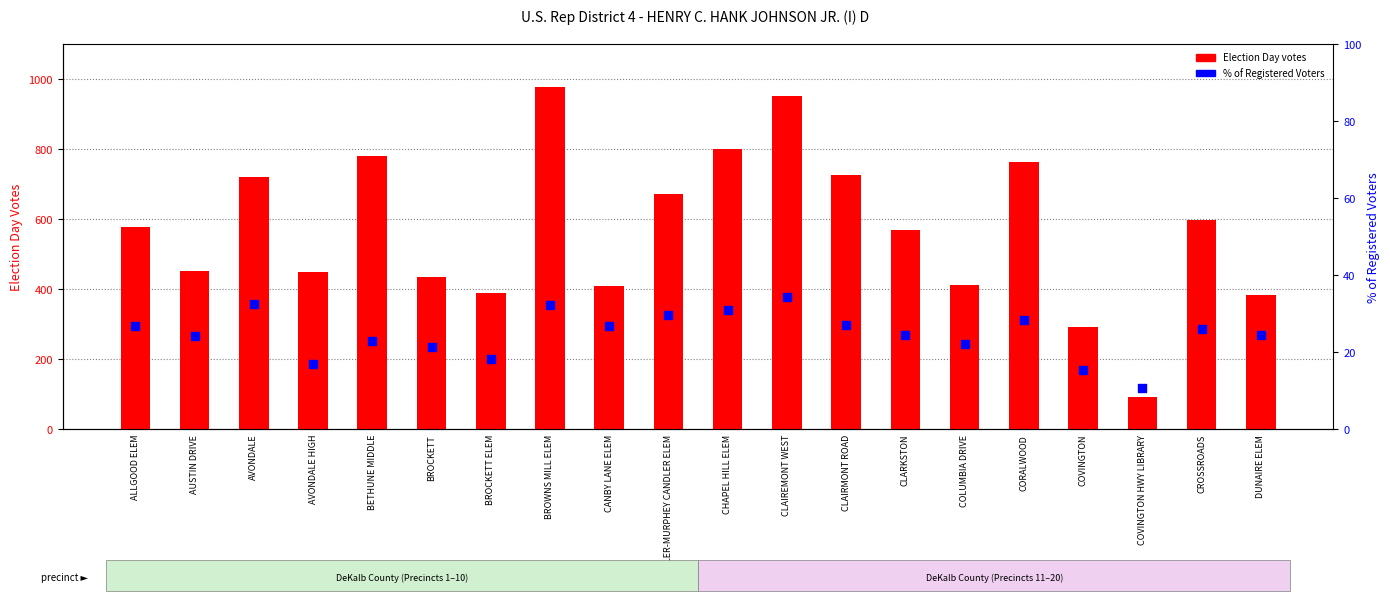

Which series has the largest total across all categories?

Election Day votes